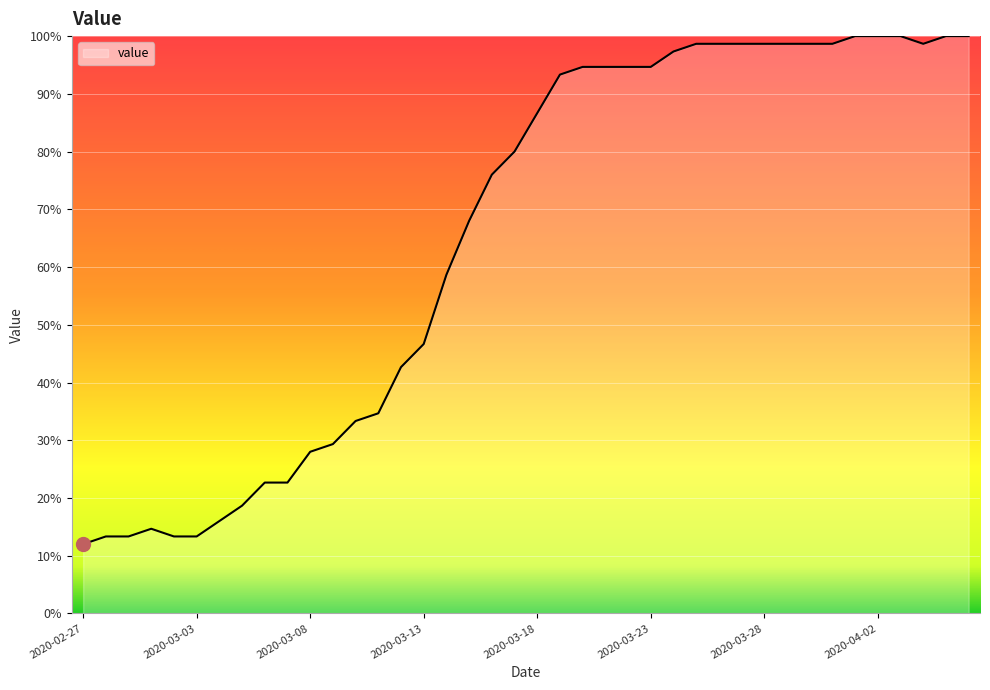

What is the average value?

65.1